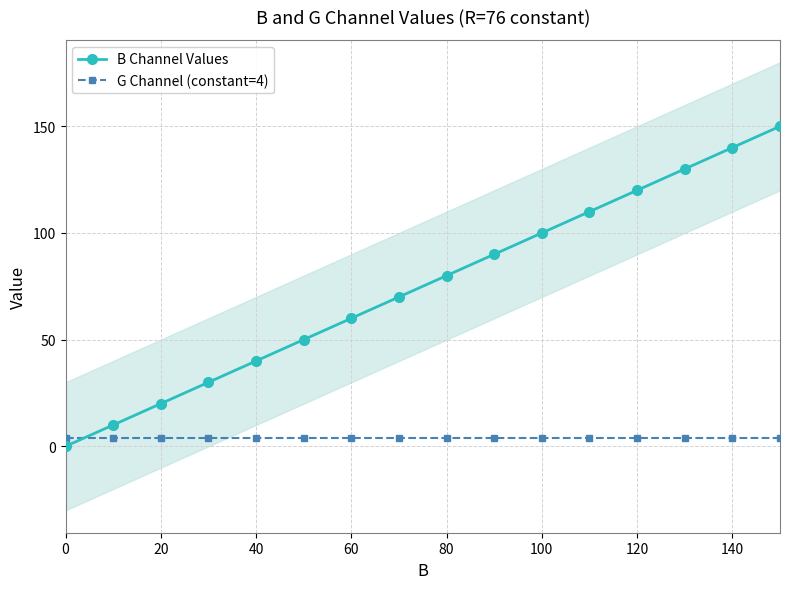

After their last crossing, which series has the higher values: B Channel Values or G Channel (constant=4)?

B Channel Values